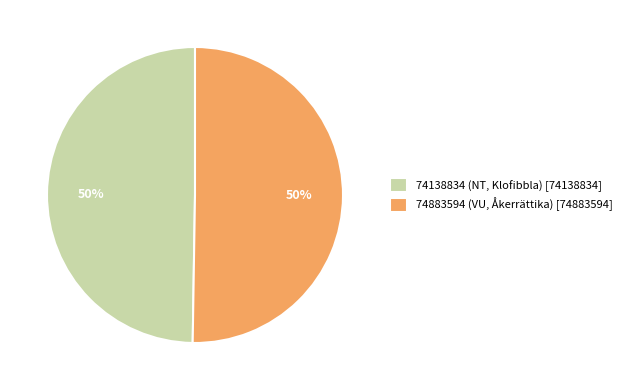

Do 74138834 (NT, Klofibbla) [74138834] and 74883594 (VU, Åkerrättika) [74883594] together represent more than half of the pie?

Yes